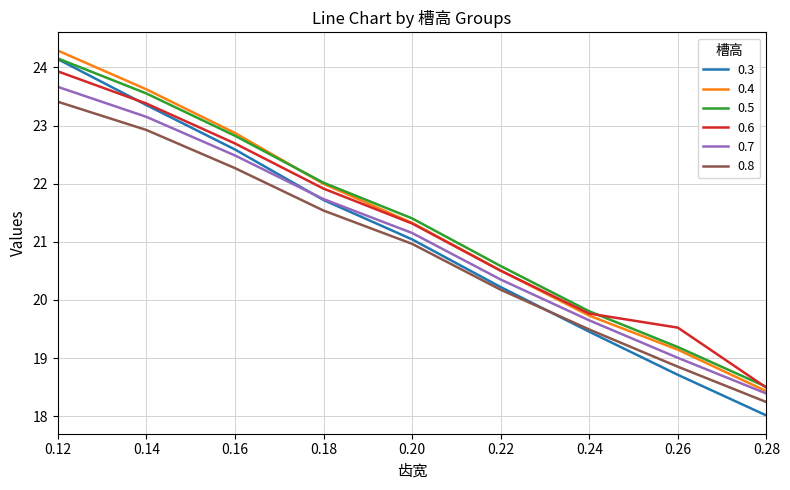

How many lines are shown in the chart?

6